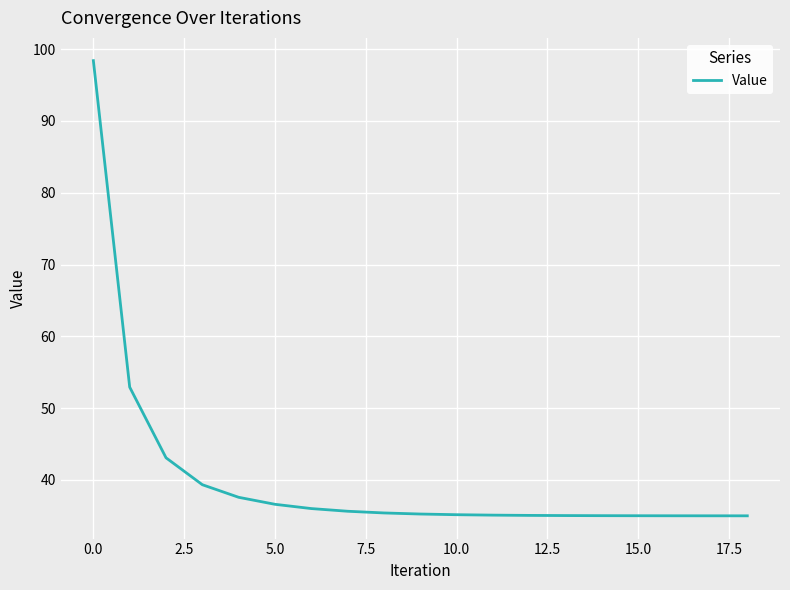

What is the greatest value displayed?

98.4